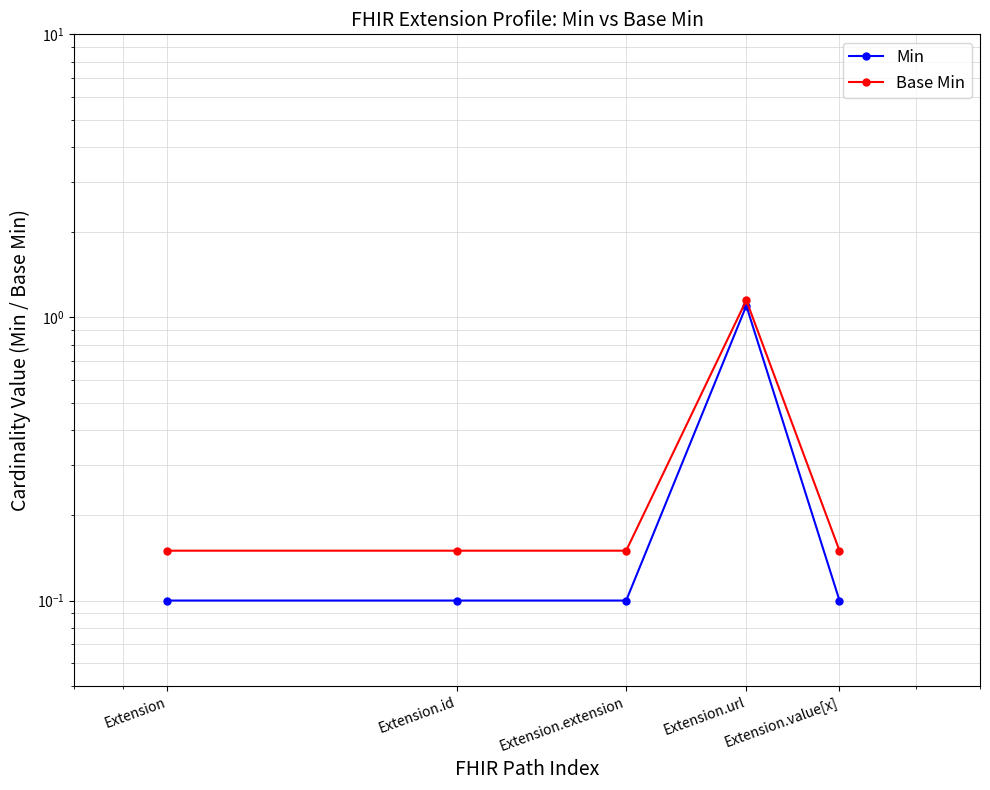

True or false: Min has more than 0 interior local peaks.

True